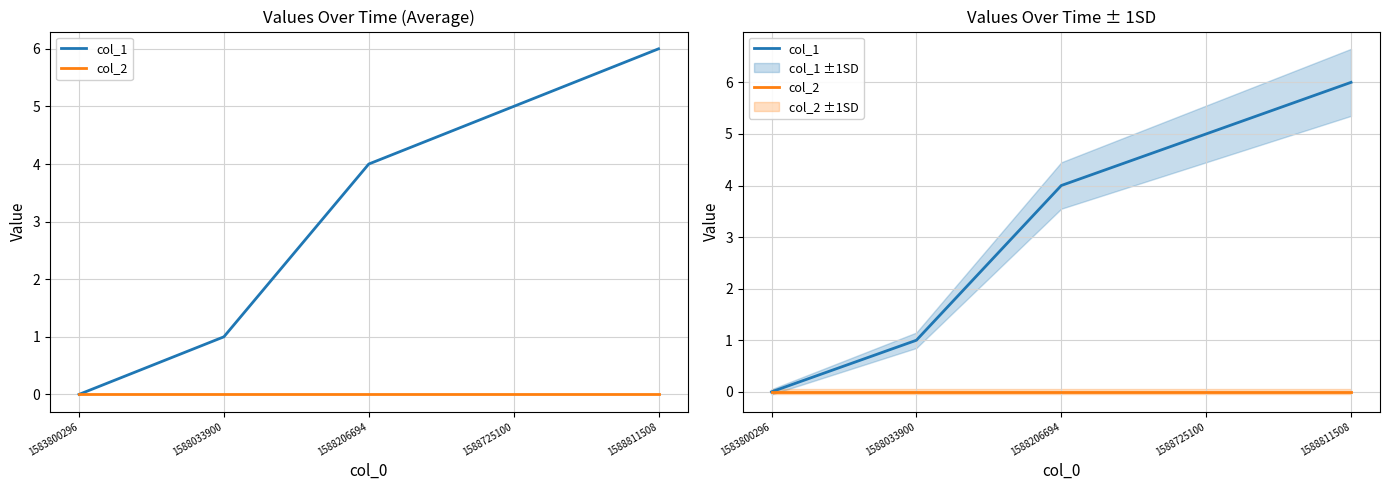

At which label is col_1 closest to 3?

1588206694